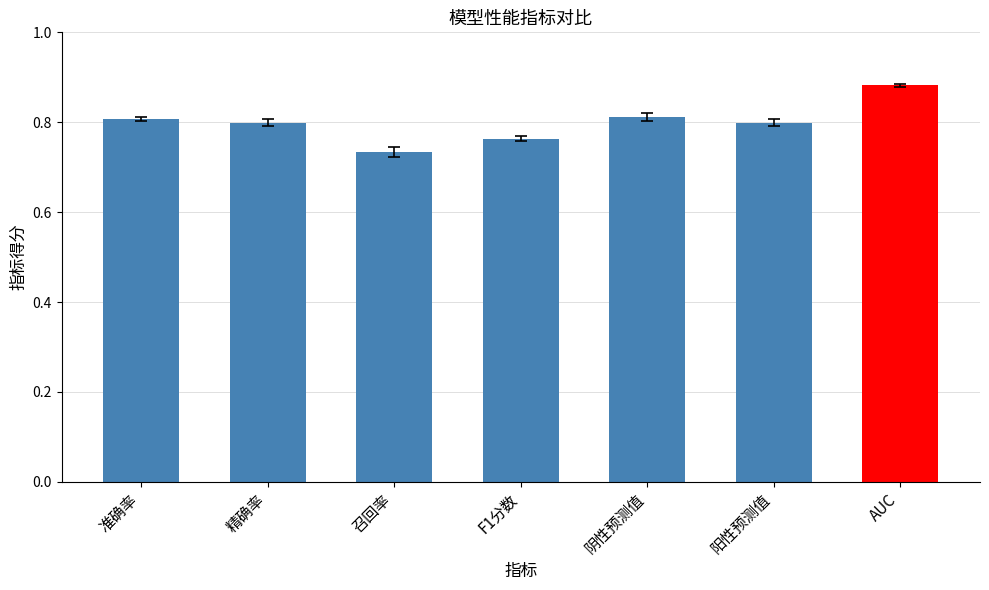

Where is the data nearest to the value 0?

召回率